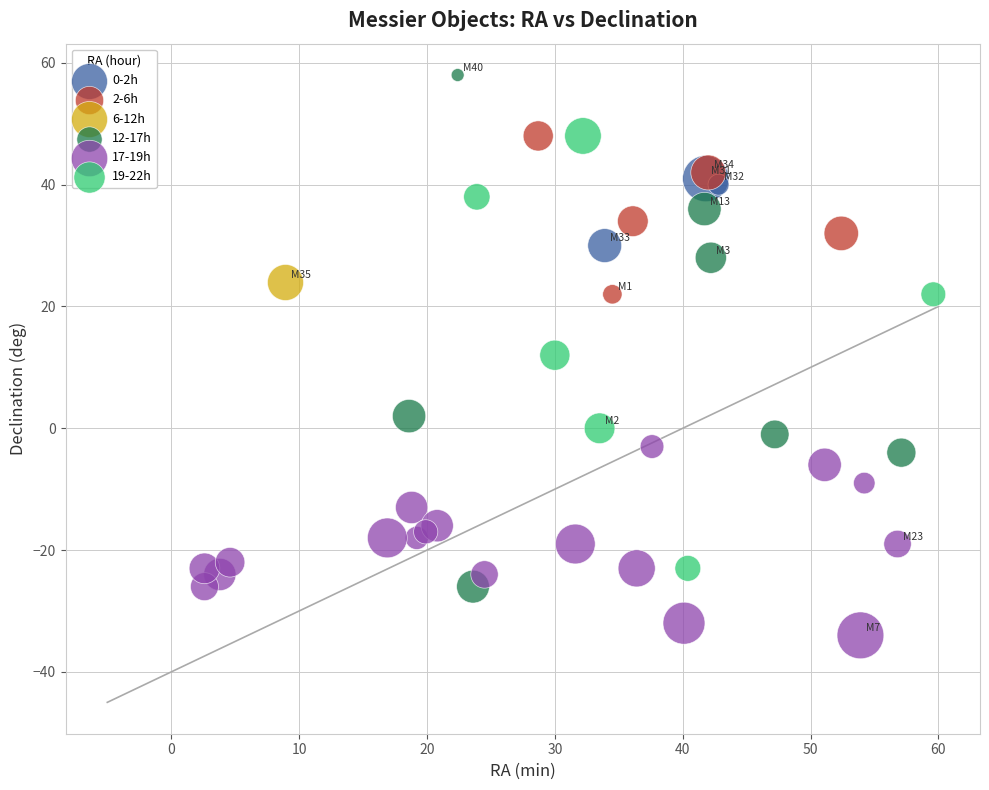

Which series reaches the maximum Y coordinate?

12-17h